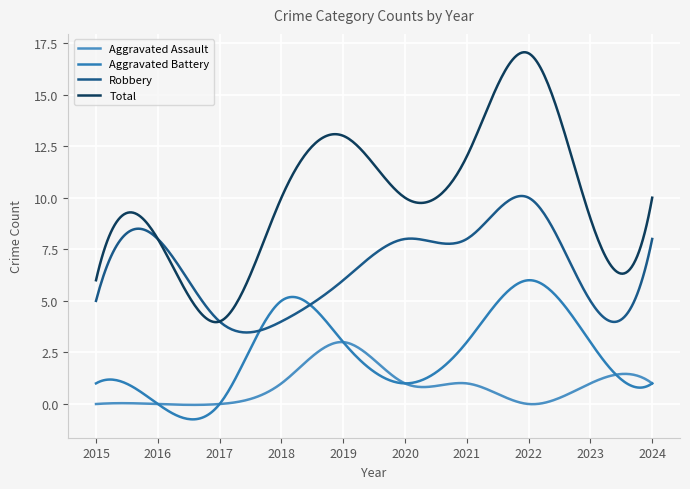

How many lines are shown in the chart?

4